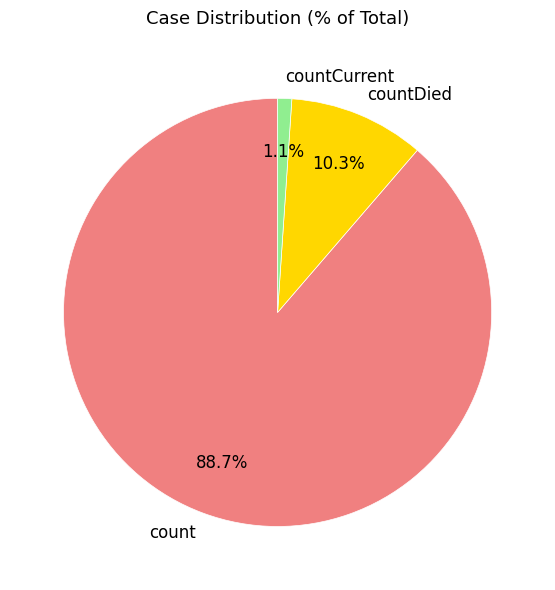

Is it true that countCurrent is 11% of the pie?

False